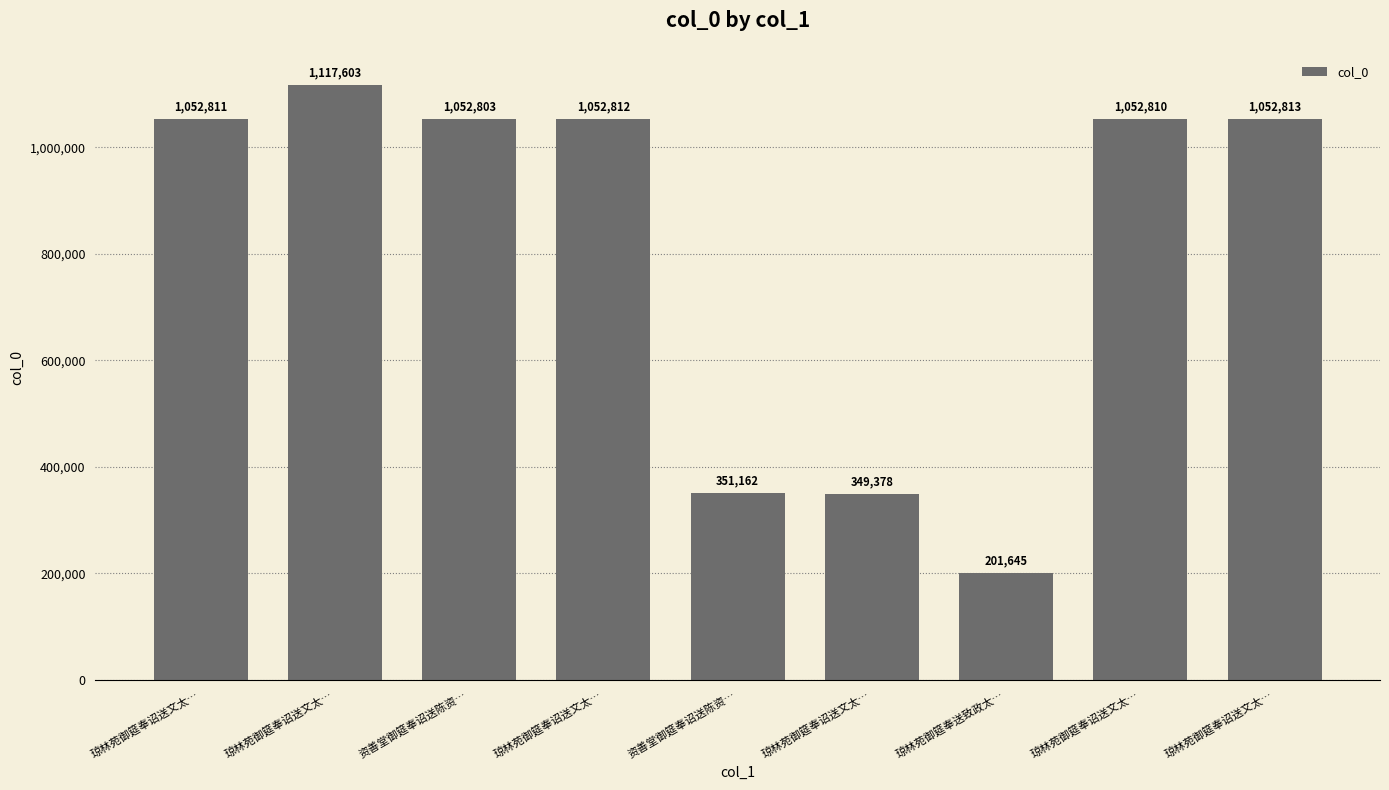

What is the maximum value shown in the chart?

1117603